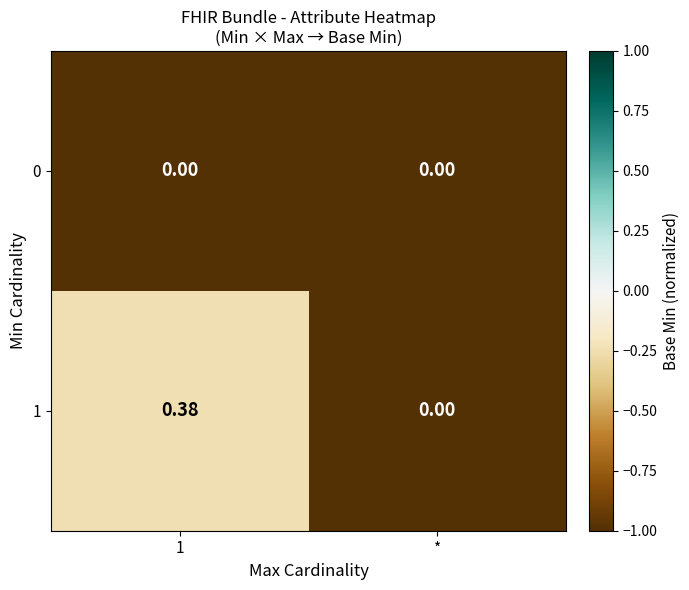

Which category has the lowest value in the 1 series?

*